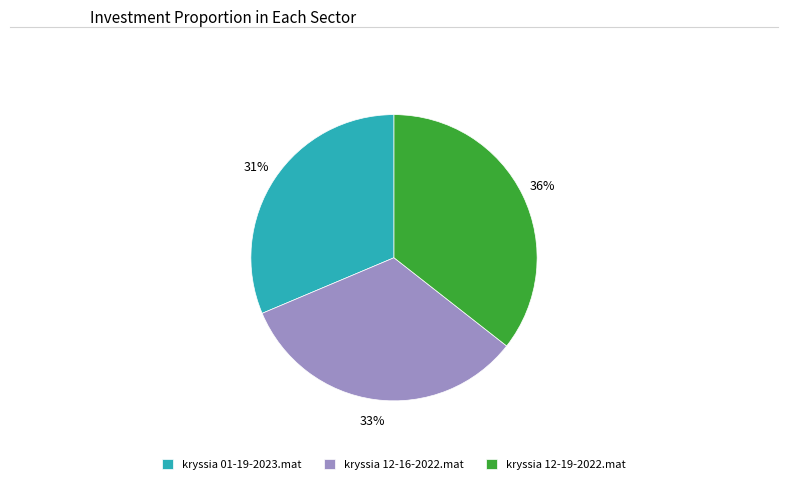

Is the sum of kryssia 01-19-2023.mat and kryssia 12-19-2022.mat greater than half?

Yes